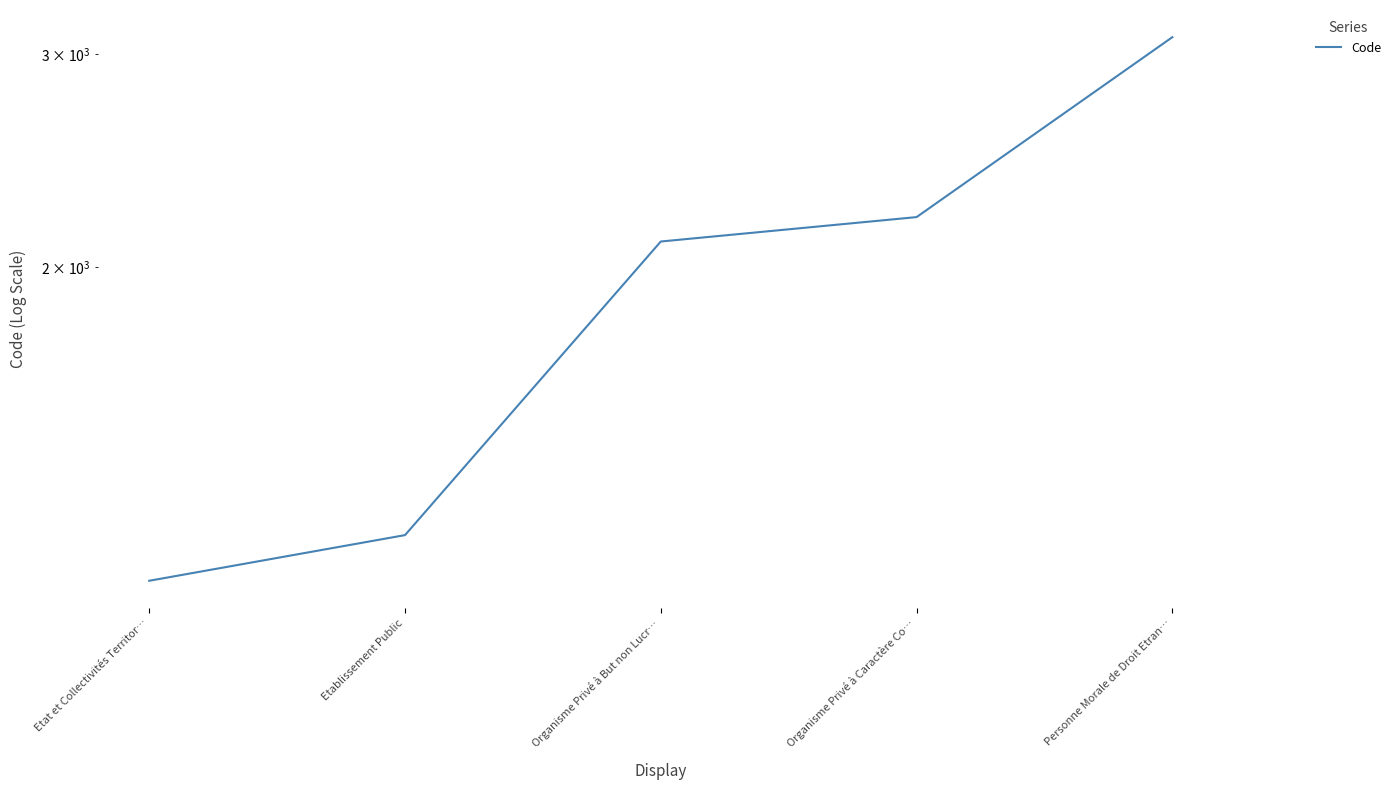

What is the difference between the second highest and second lowest values?

1000